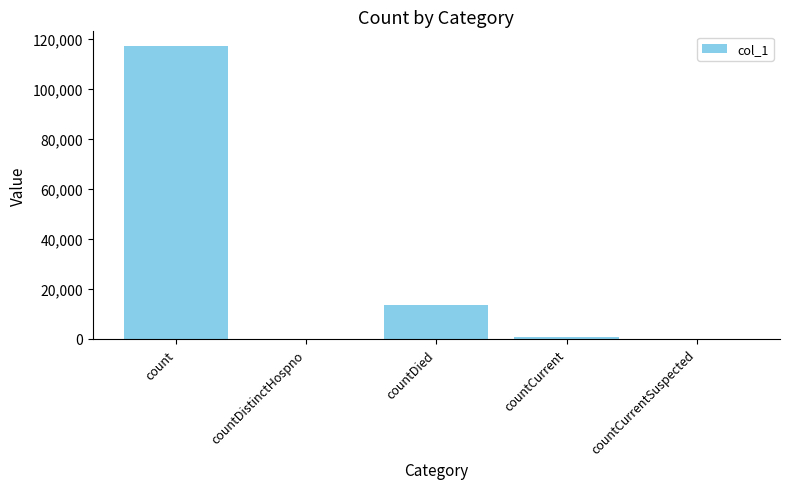

Between count and countCurrent, which is larger?

count